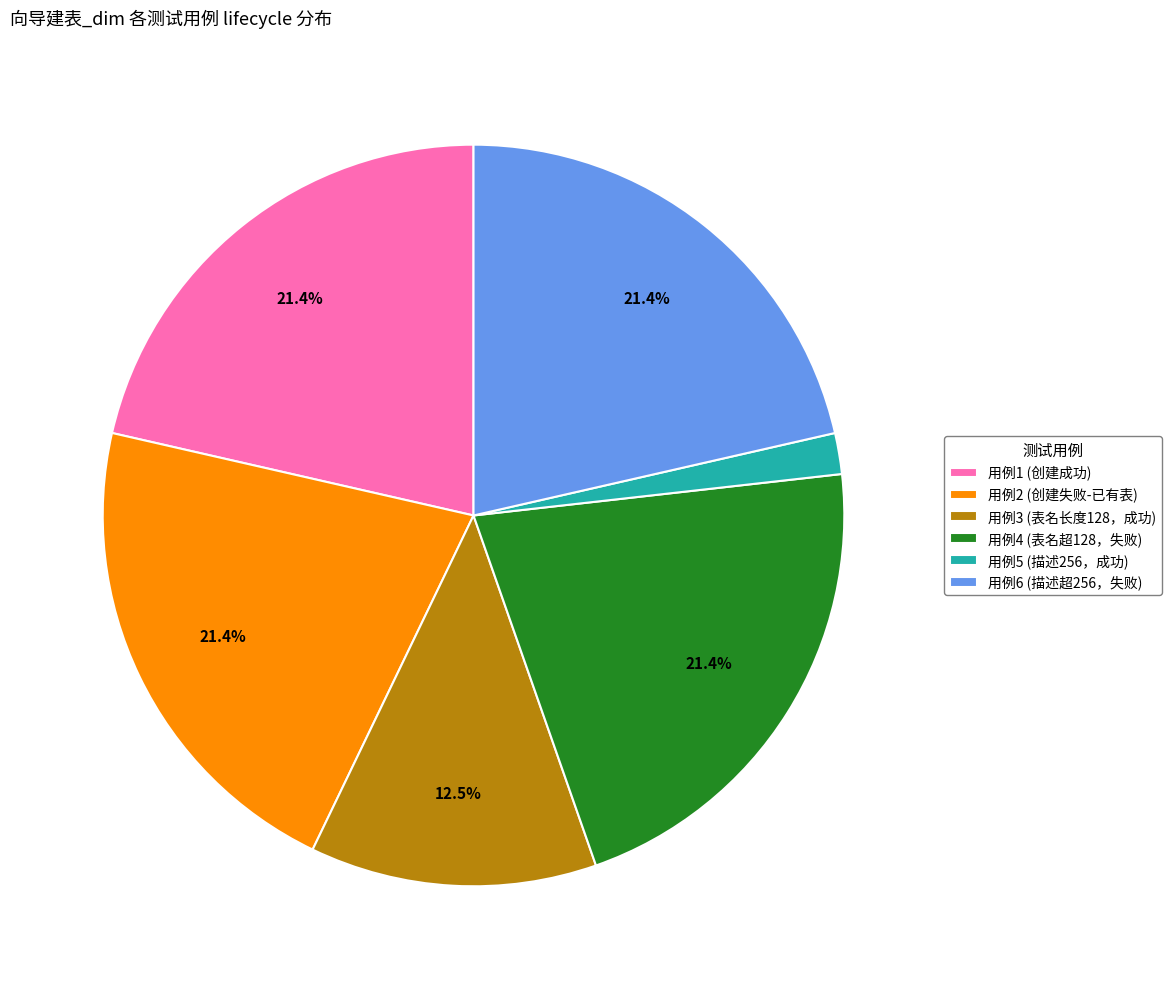

Is there any slice that represents more than half of the pie?

No